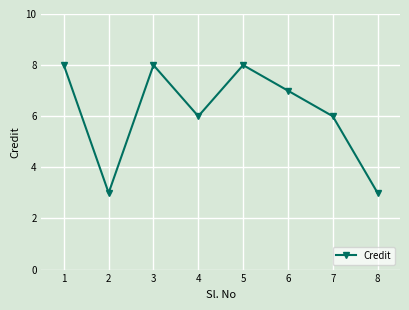

What is the sum of all values?

49